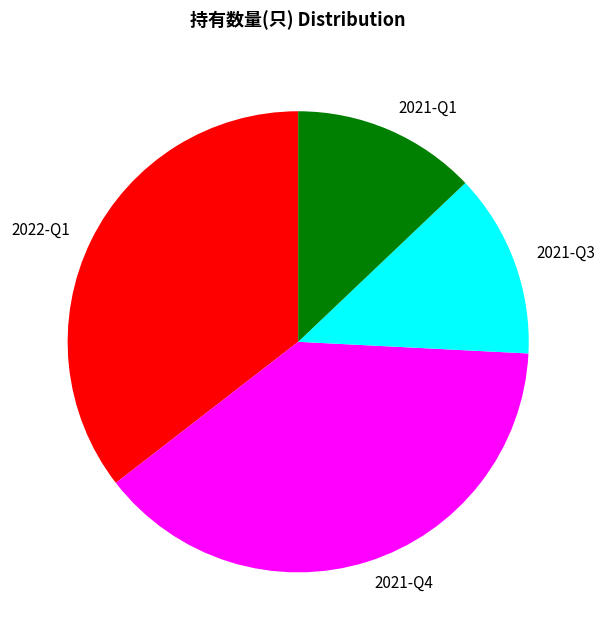

Between 2022-Q1 and 2021-Q1, which is larger?

2022-Q1